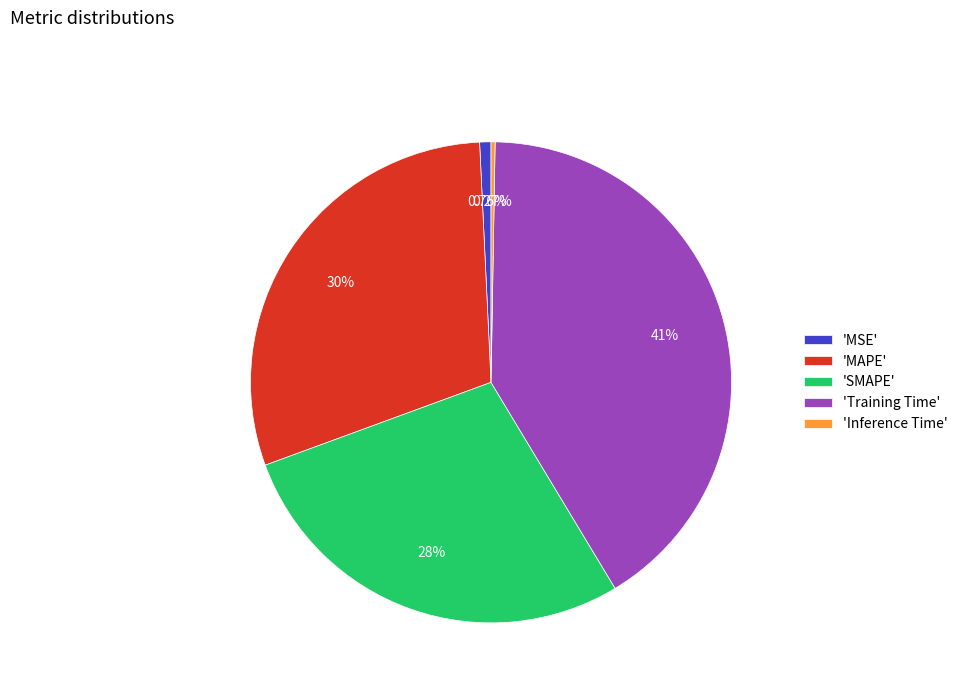

Does 'MAPE' represent more than half of the total?

No